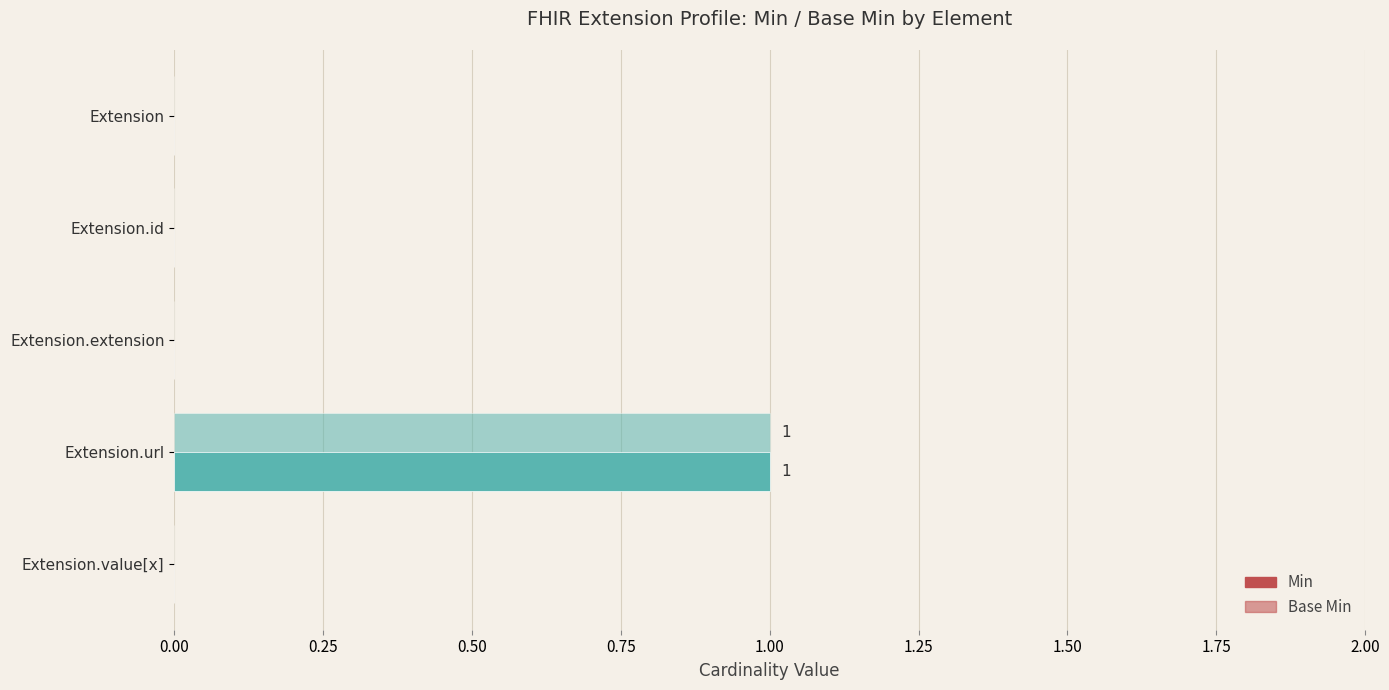

Rank the series by their maximum value, from lowest to highest.

Min, Base Min